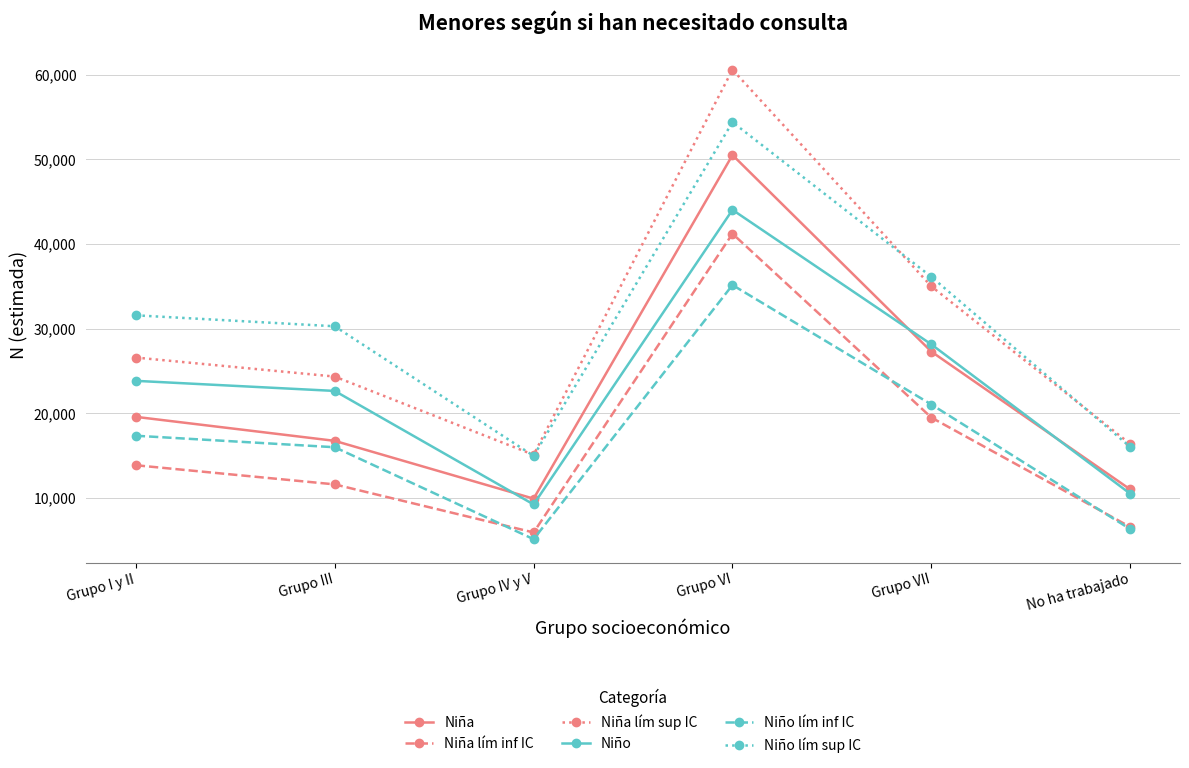

List the labels in order of Niña lím sup IC value, largest first.

Grupo VI, Grupo VII, Grupo I y II, Grupo III, No ha trabajado, Grupo IV y V